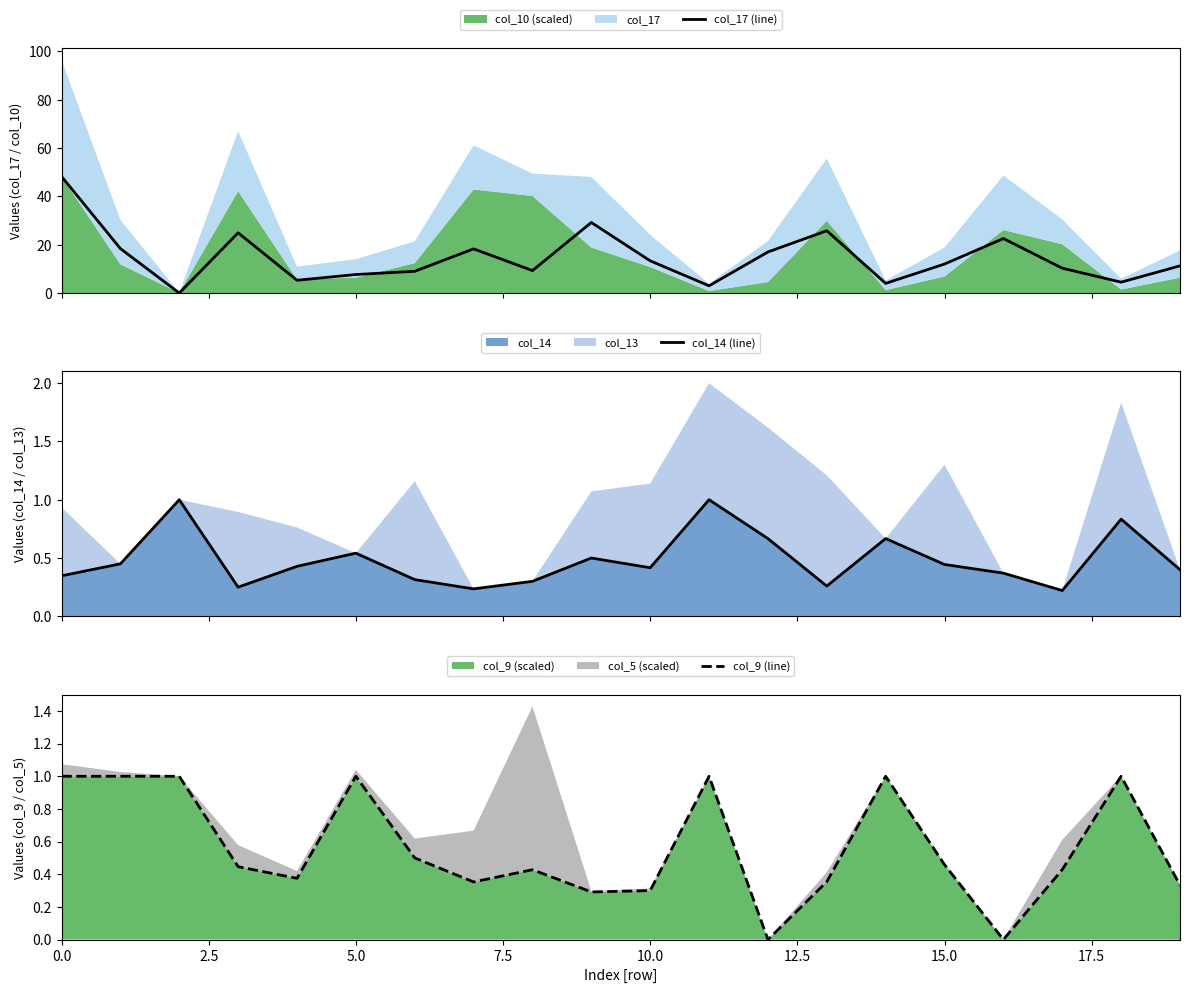

True or false: col_9 (scaled) has a value of 1.5 at 0.0.

False